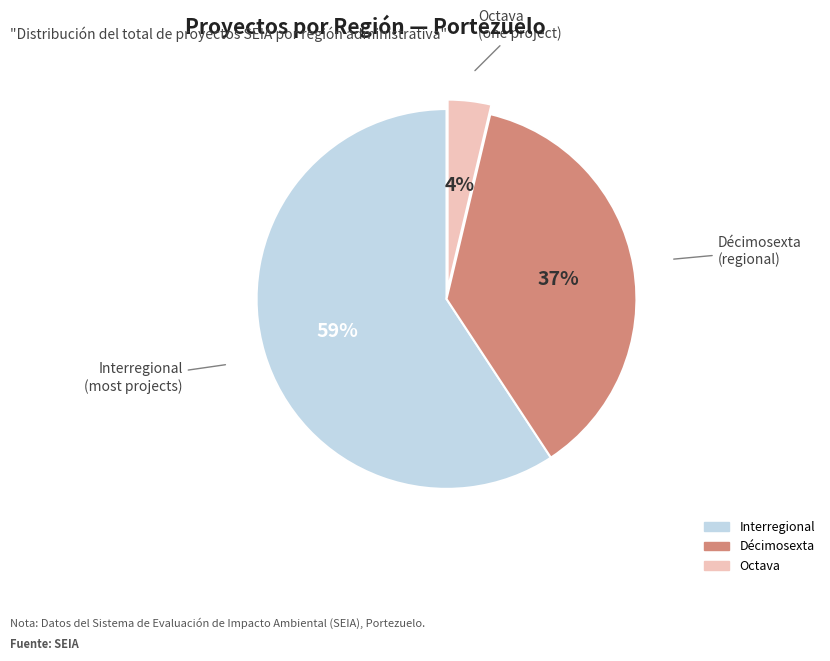

To the nearest percent, what is the average slice percentage?

33%